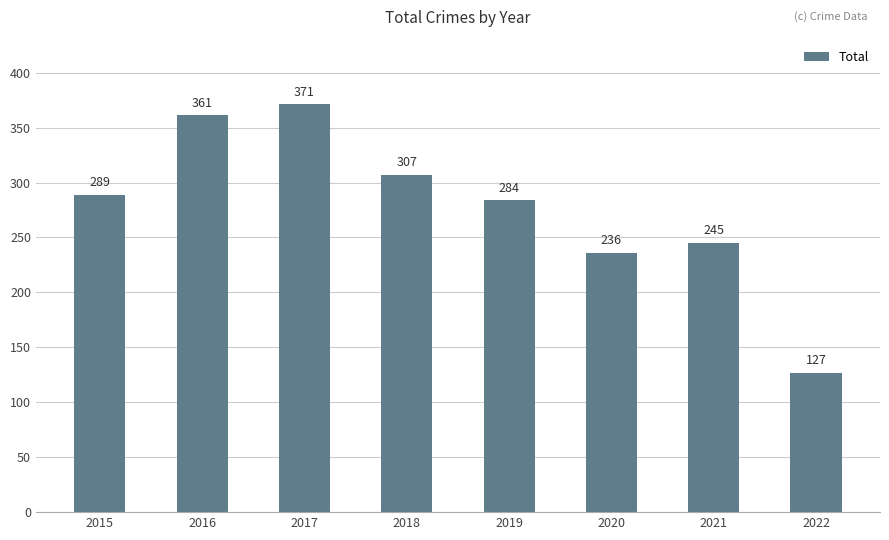

What is the value of the 4th bar from the left?

307